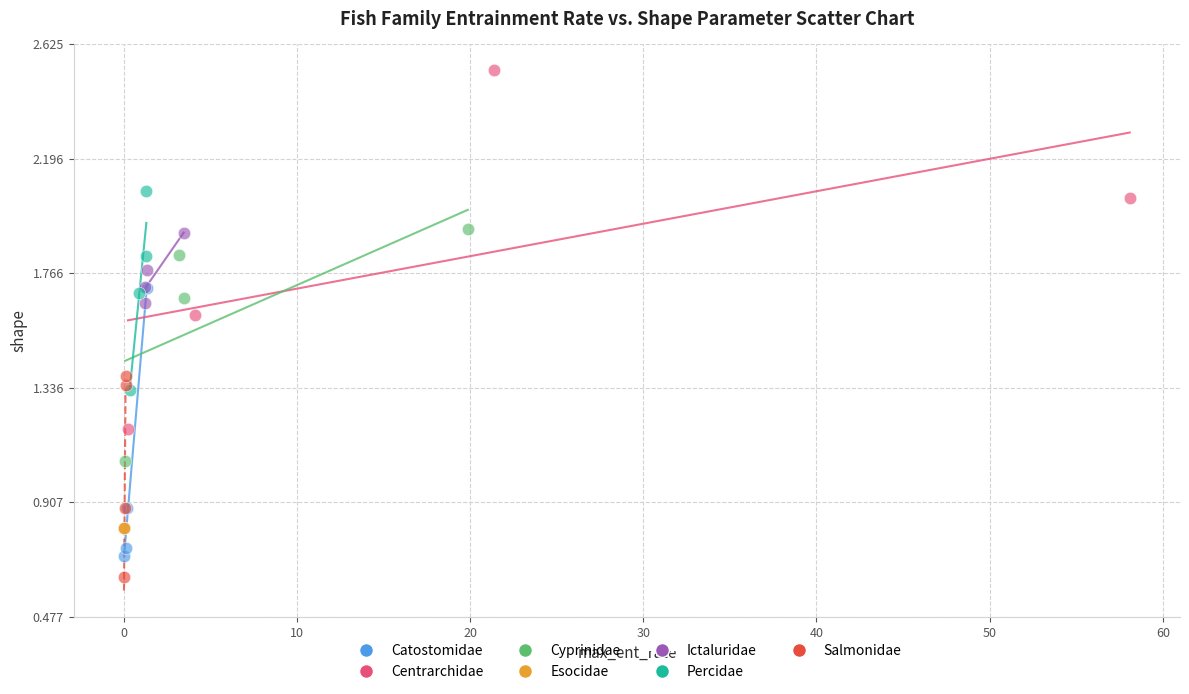

What are all the series names shown in the legend?

Catostomidae, Centrarchidae, Cyprinidae, Esocidae, Ictaluridae, Percidae, Salmonidae